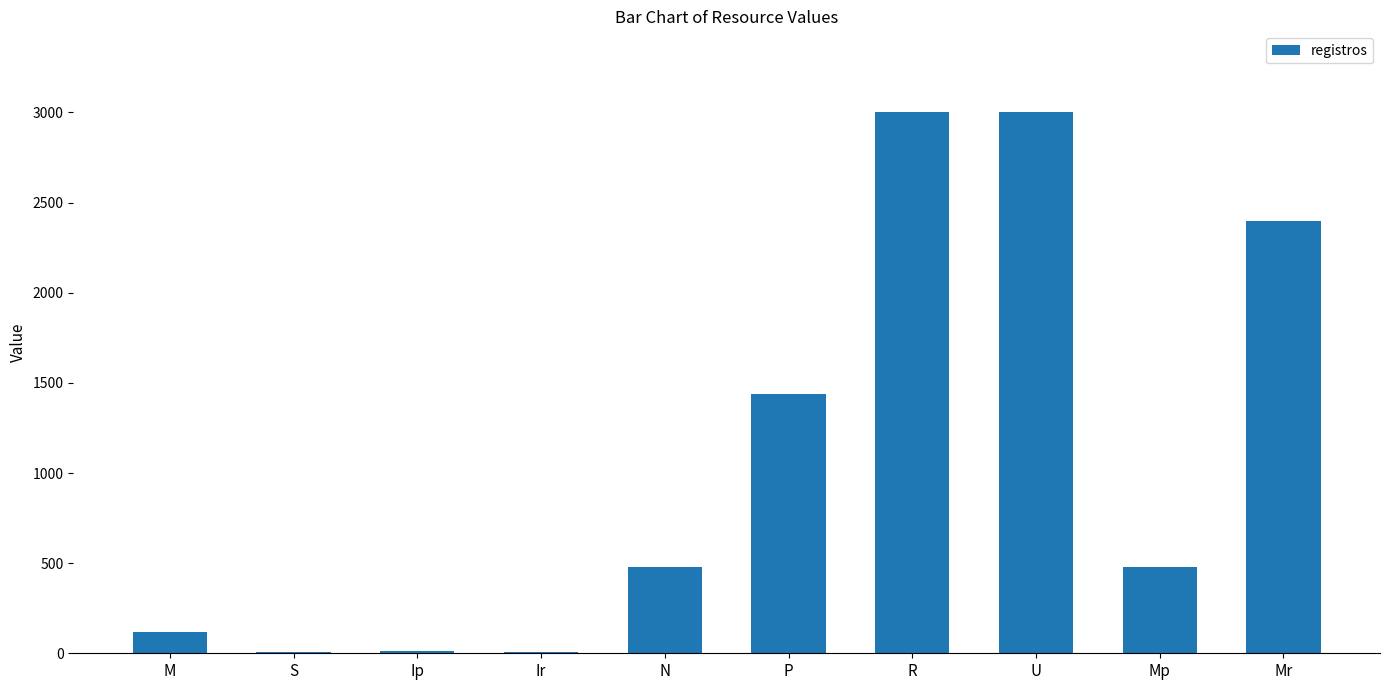

What value does the data have at Ir?

5